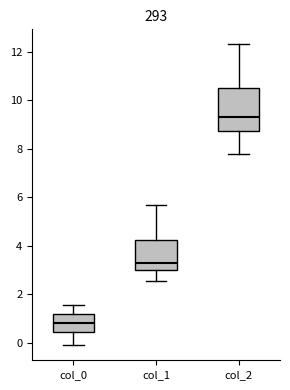

Reading left to right, read every box against the y-axis: the position of its median line, the range the box covers, and the ends of its whiskers. The values are not printed on the chart, so give them approximately, as read against the axis.

col_0: median 0.8, box 0.4 to 1.2, whiskers -0.2 to 1.6
col_1: median 3.2, box 3.0 to 4.2, whiskers 2.6 to 5.6
col_2: median 9.4, box 8.8 to 10.4, whiskers 7.8 to 12.2